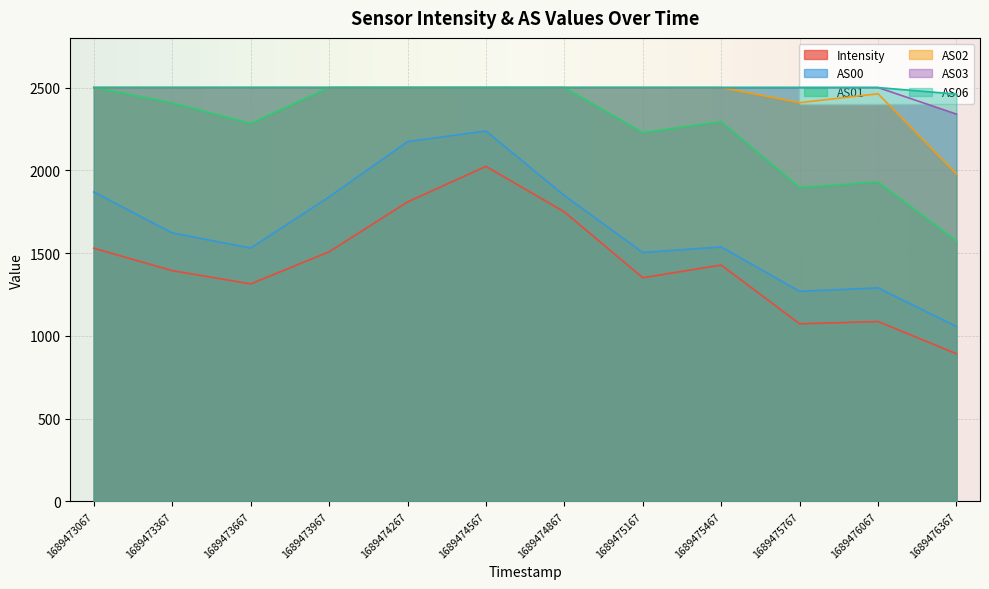

List the labels in order of AS01 value, largest first.

1689473067, 1689473967, 1689474267, 1689474567, 1689474867, 1689473367, 1689475467, 1689473667, 1689475167, 1689476067, 1689475767, 1689476367